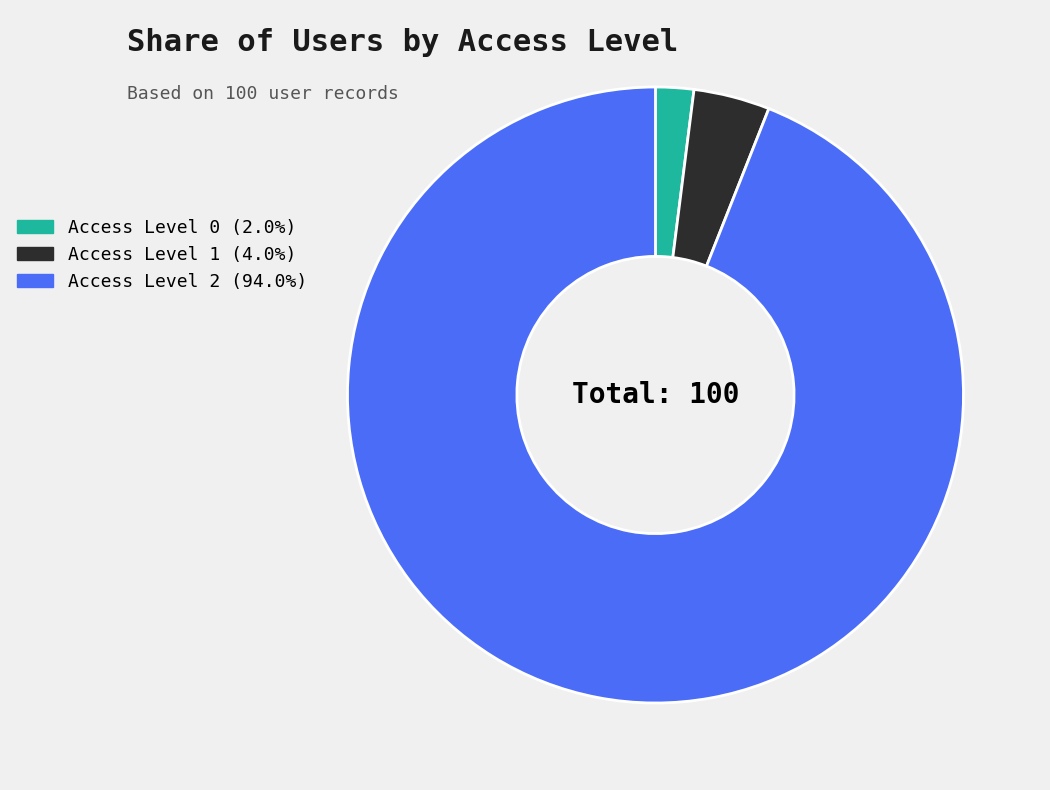

Between Access Level 1 and Access Level 0, which is larger?

Access Level 1